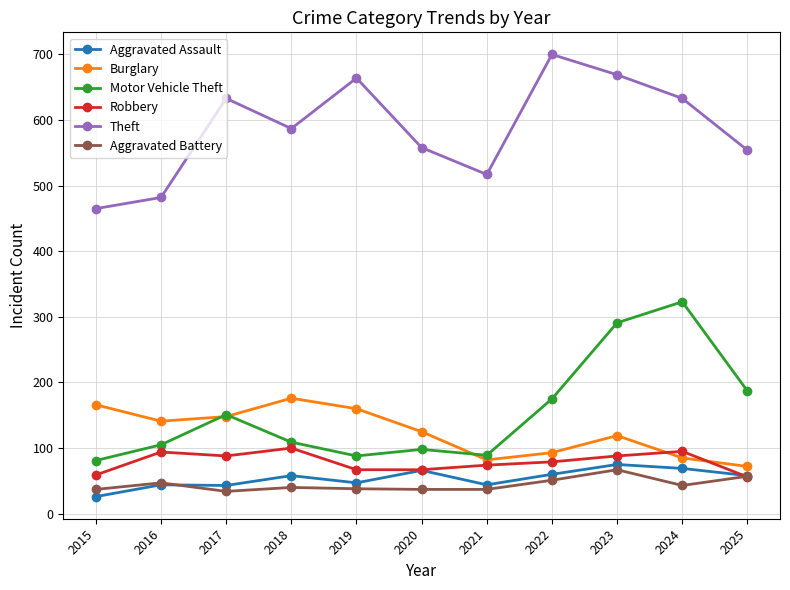

Does the chart display data point markers on the line(s)?

Yes